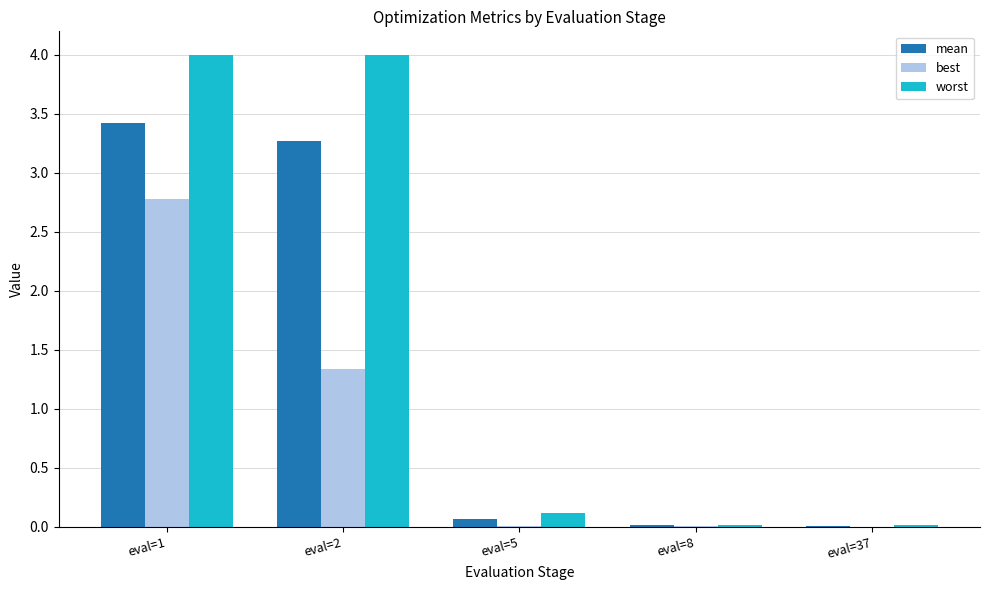

Which series changed the most between eval=1 and eval=8?

worst